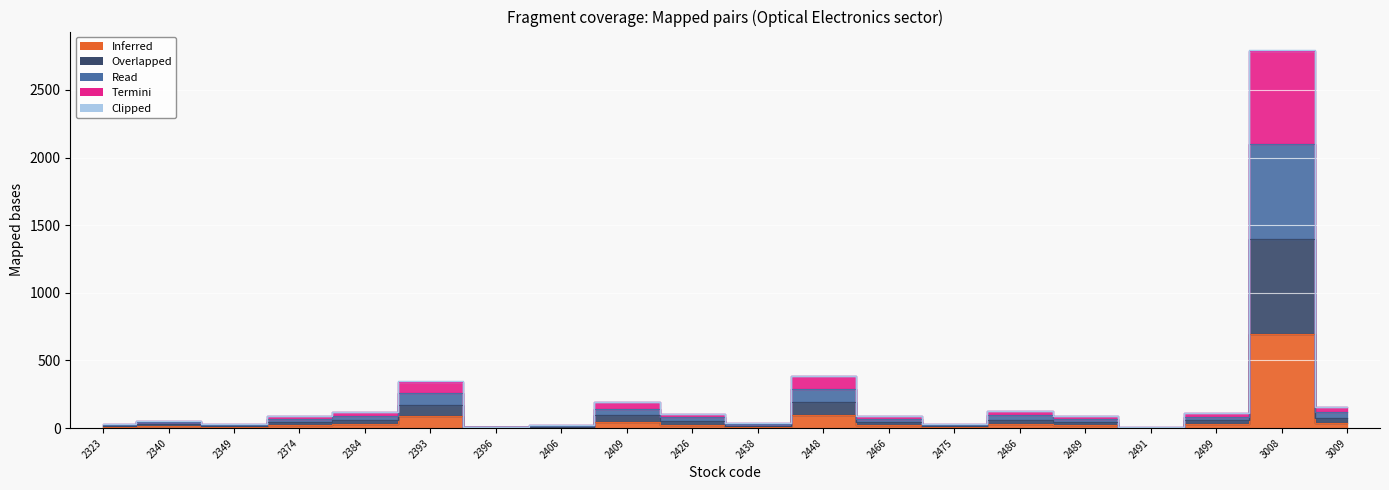

True or false: Termini and Overlapped intersect in this chart.

False